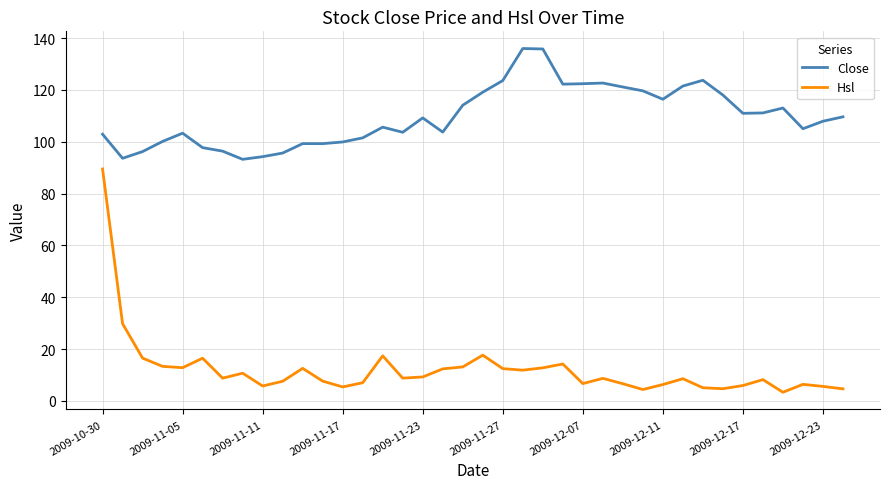

True or false: Hsl and Close intersect in this chart.

False